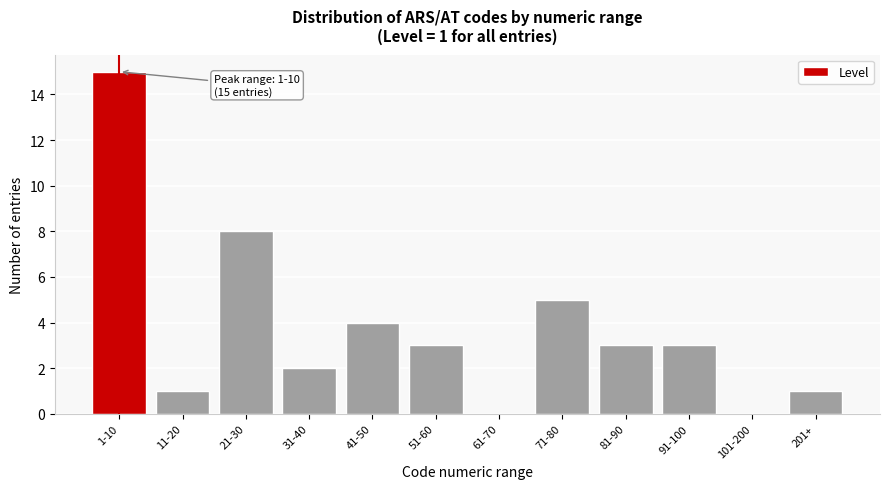

Reading left to right, list all the values displayed in this chart.

1-10=15	11-20=1	21-30=8	31-40=2	41-50=4	51-60=3	61-70=0	71-80=5	81-90=3	91-100=3	101-200=0	201+=1